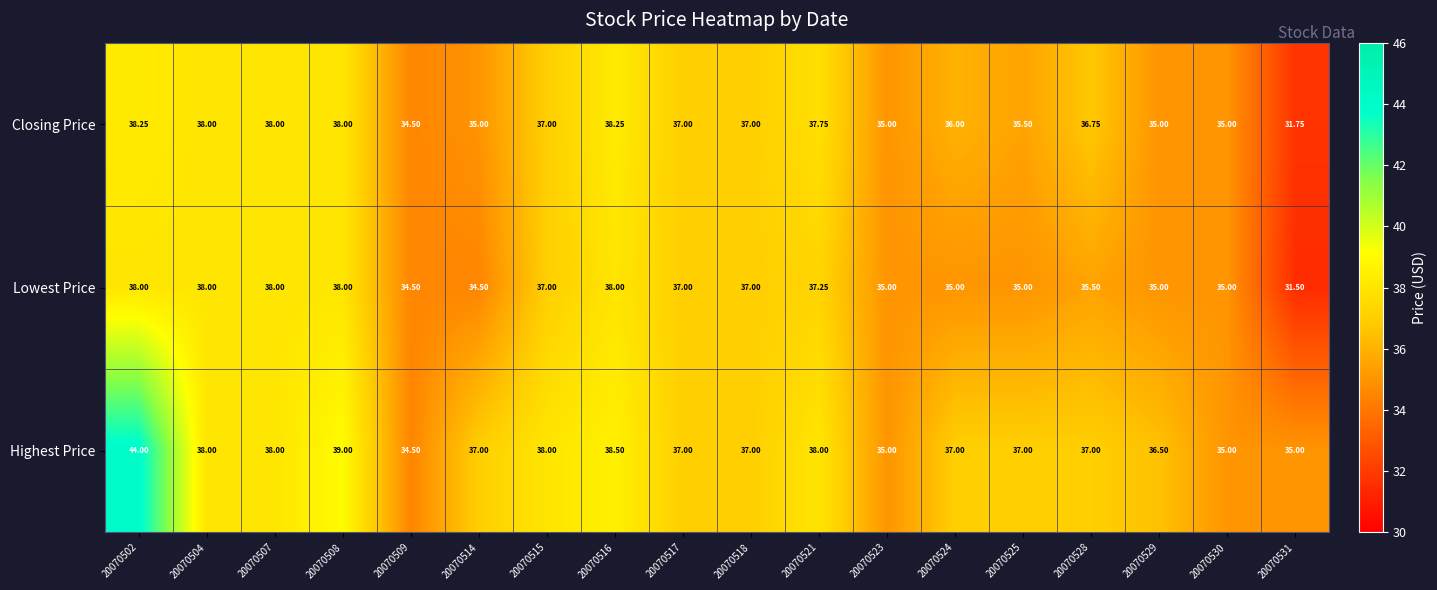

Is the value of Closing Price at 20070514 greater than the value of Highest Price at 20070507?

No